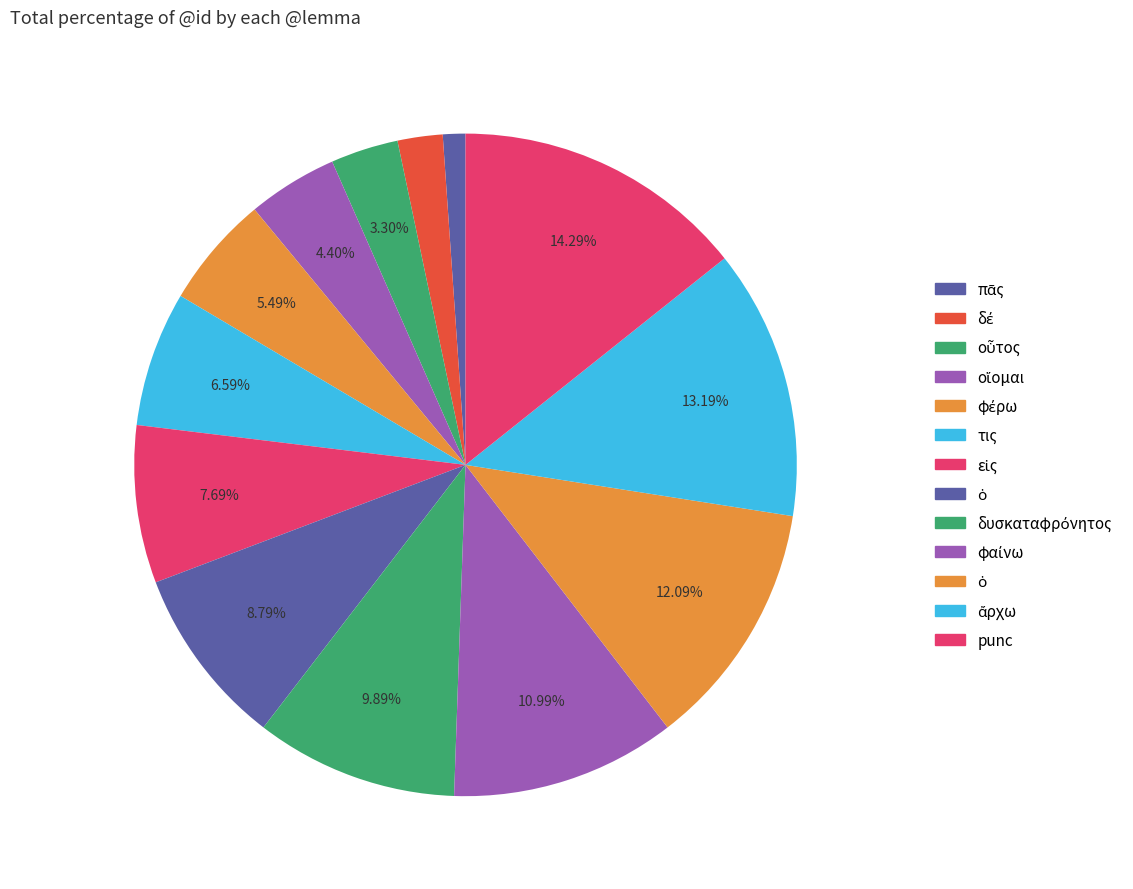

How many slices are in this pie chart?

13